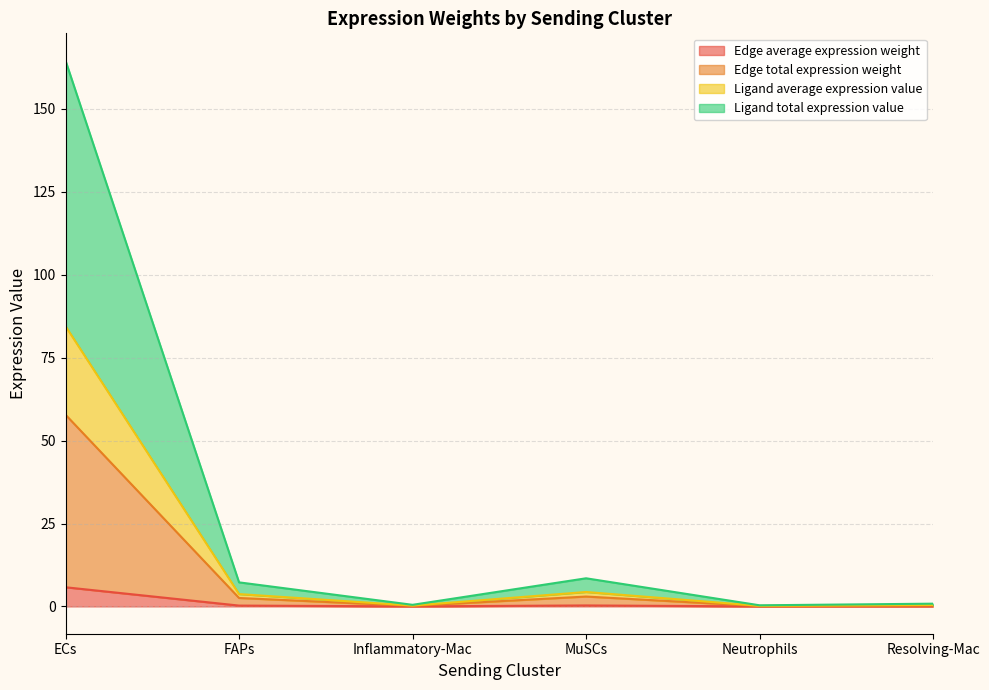

How many lines are shown in the chart?

4